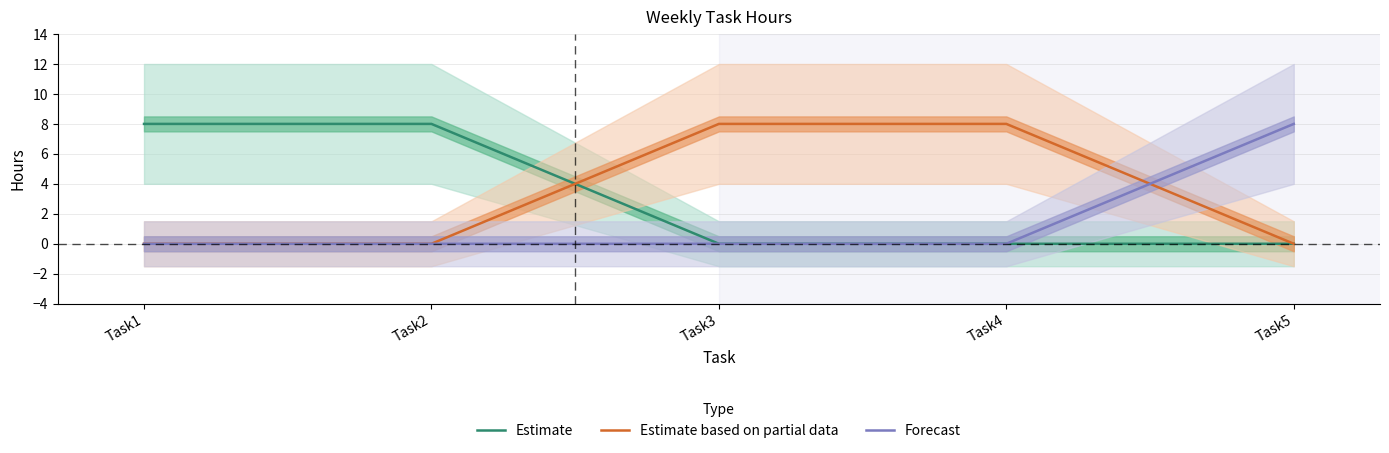

Reading left to right, list all the values displayed in this chart.

Estimate: 8	8	0	0	0
Estimate based on partial data: 0	0	8	8	0
Forecast: 0	0	0	0	8